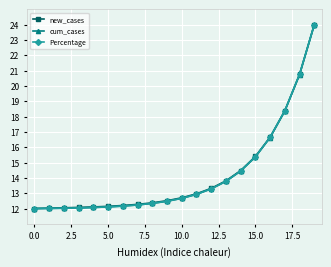

At how many categories does at least one series exceed 16?

4